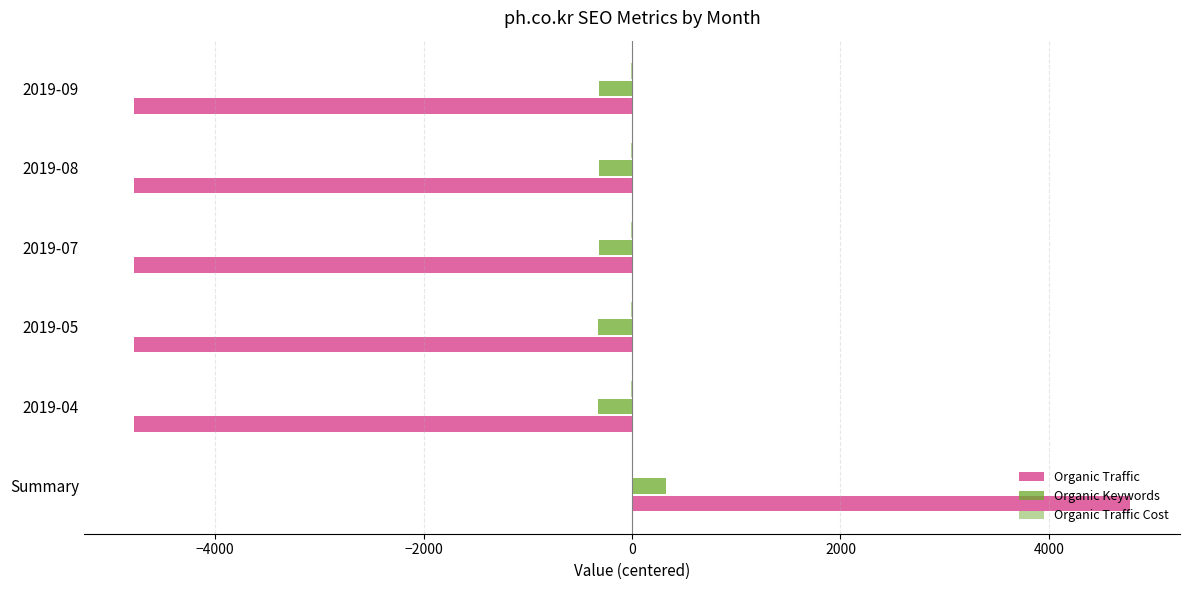

What is the maximum value for Organic Keywords?

331